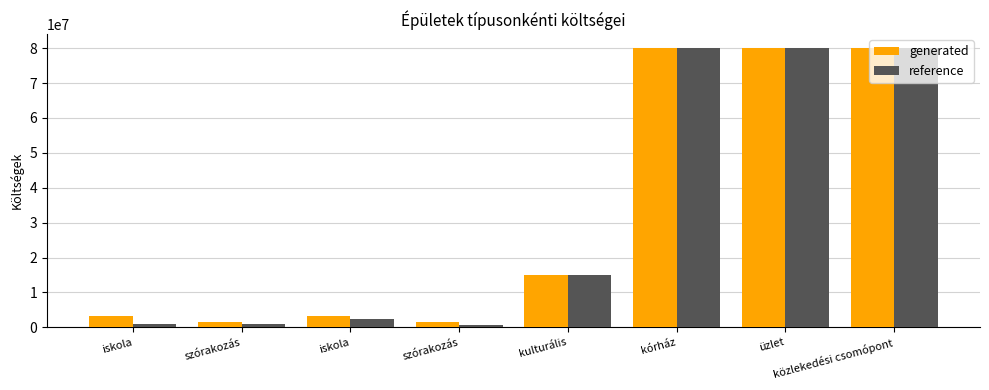

What is the average value of the reference series?

32490259